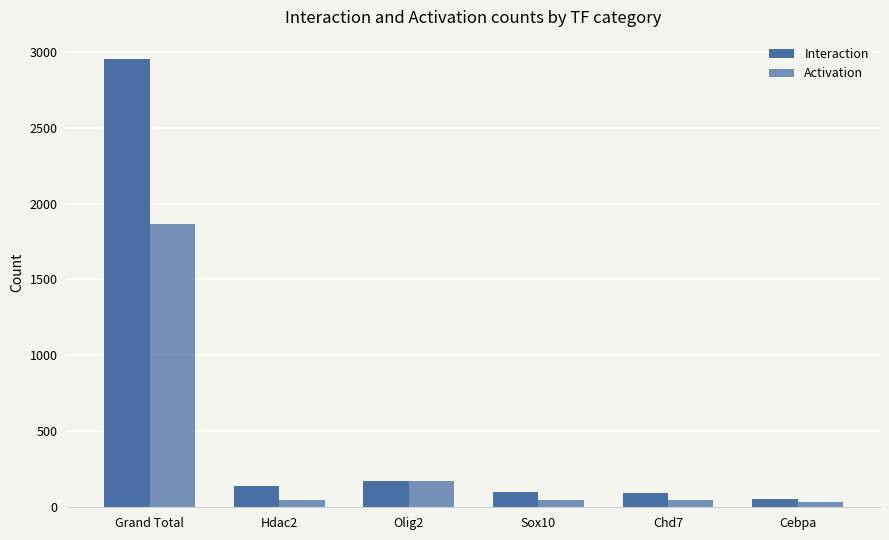

What is the minimum value shown in the chart?

37